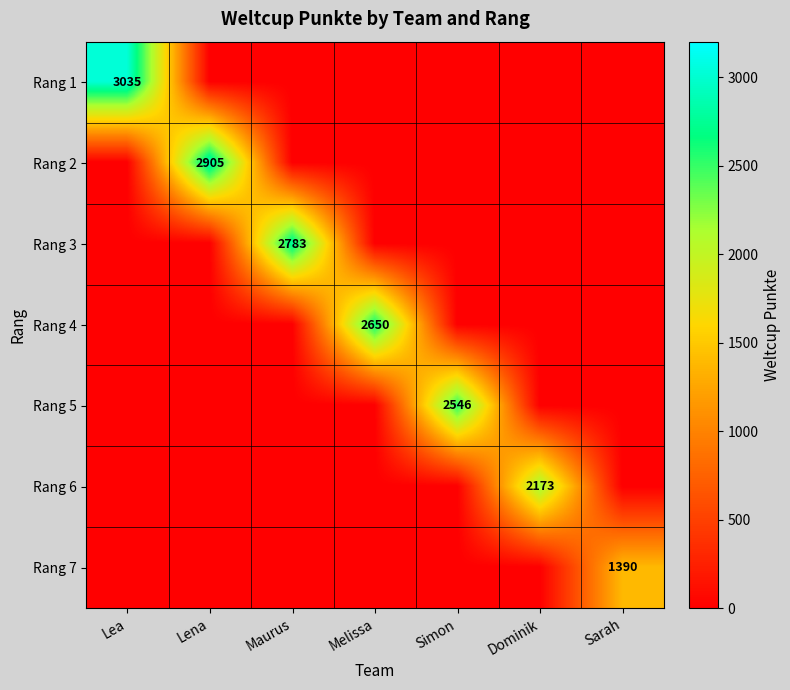

The value of Rang 1 at Lea is 3035. True or false?

True